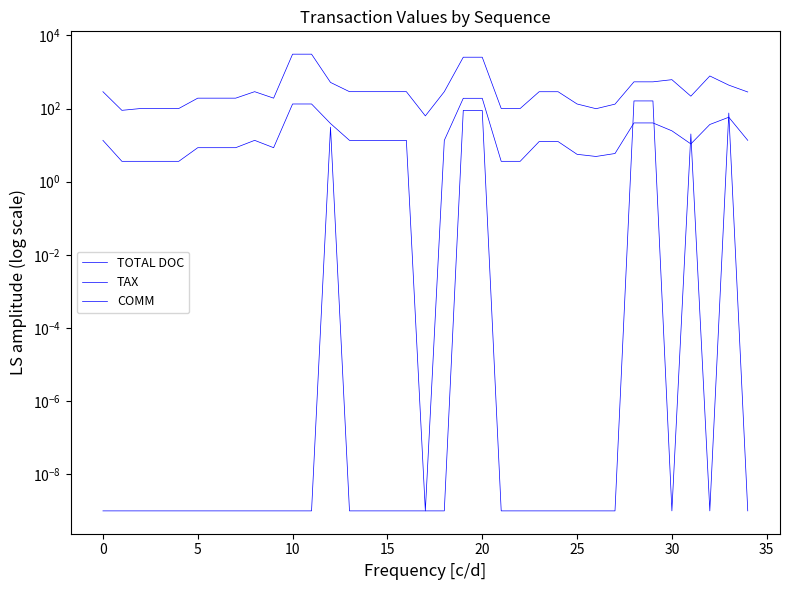

Rank the series at 30 from highest to lowest value.

TOTAL DOC, COMM, TAX